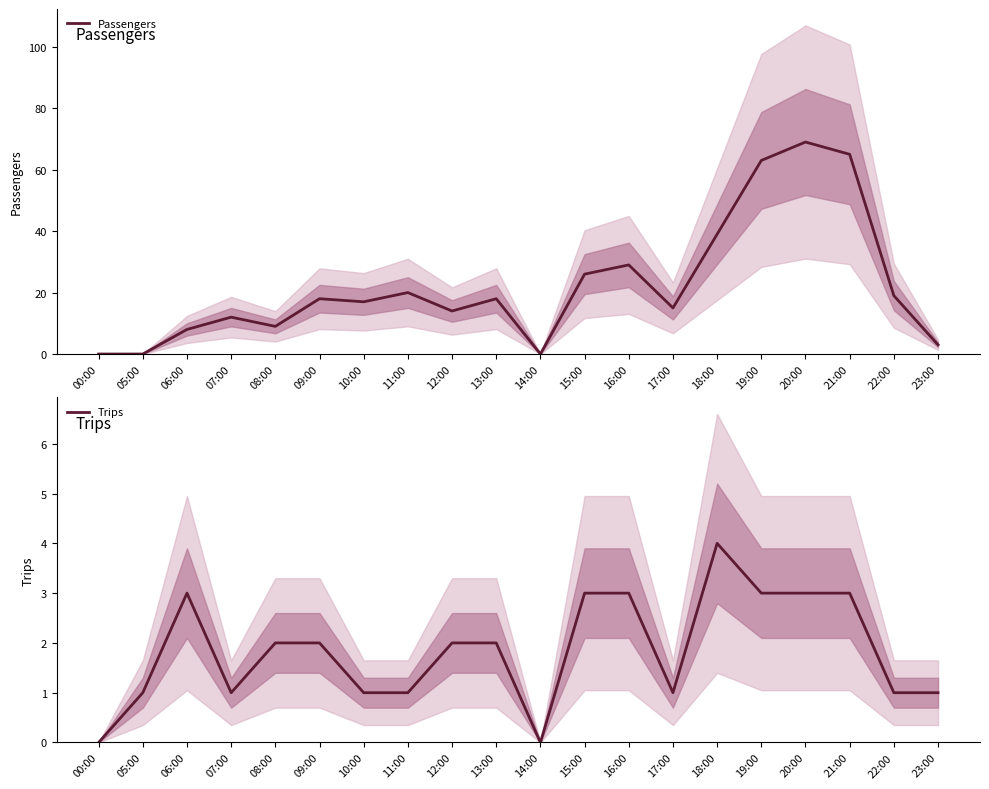

Between 10:00 and 23:00, which series saw the biggest shift?

Passengers